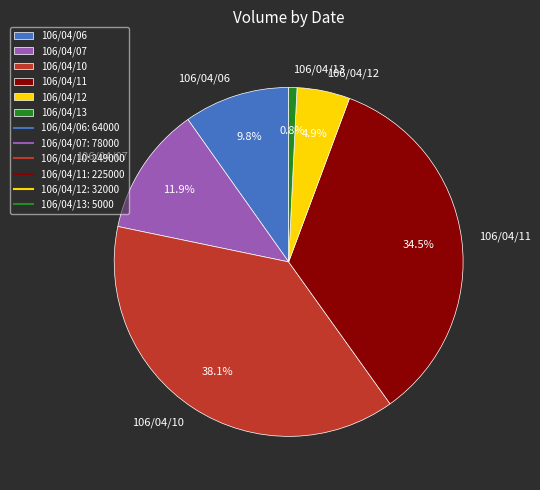

Rank the categories by value from lowest to highest.

106/04/13, 106/04/12, 106/04/06, 106/04/07, 106/04/11, 106/04/10